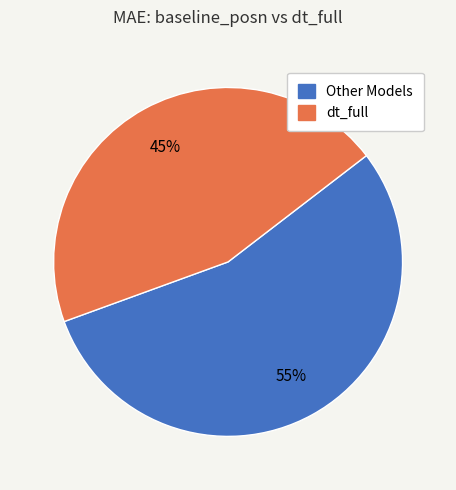

To the nearest percent, what is the difference between the largest and smallest slice percentages?

10%